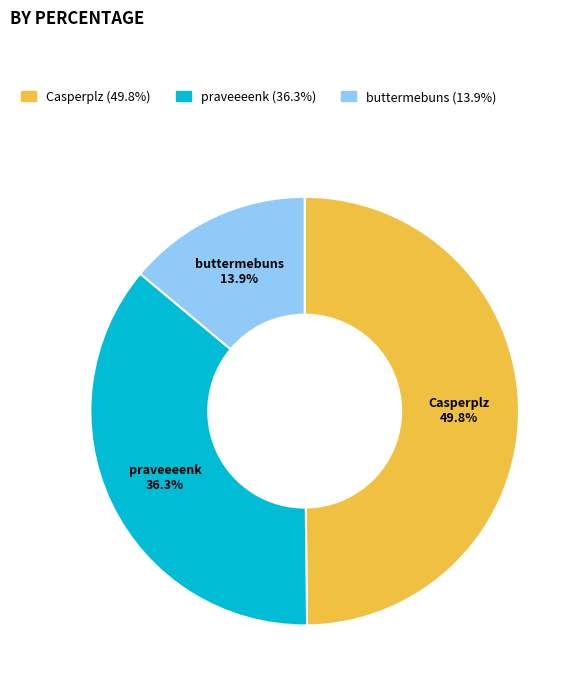

To the nearest percent, what is the difference between the largest and smallest slice percentages?

36%